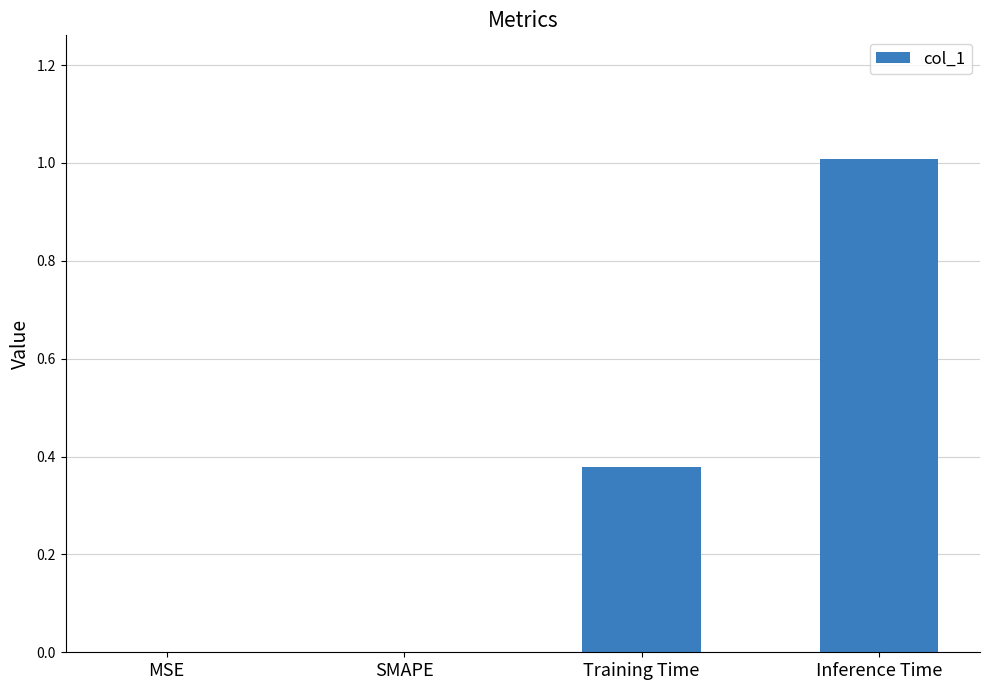

How many series are shown in this chart?

1